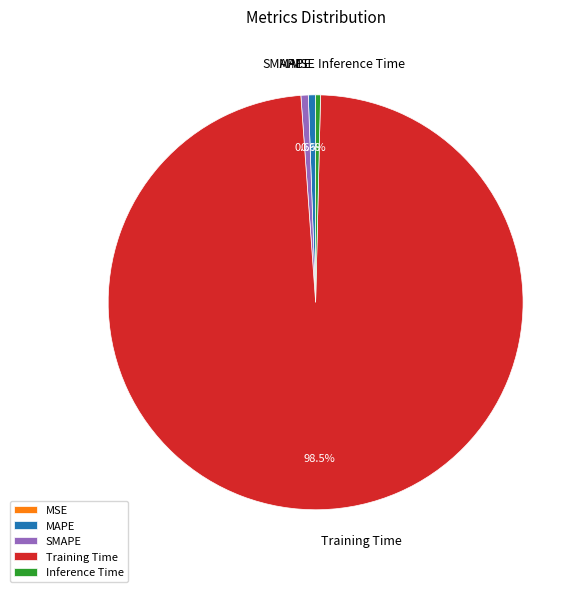

Which slice is the largest?

Training Time